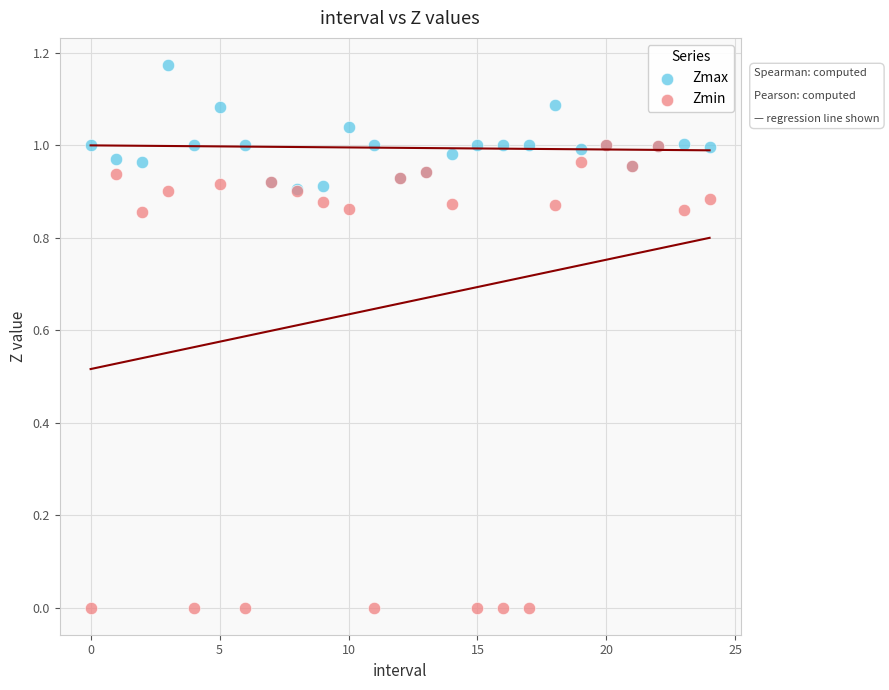

What are all the series names shown in the legend?

Zmax, Zmin